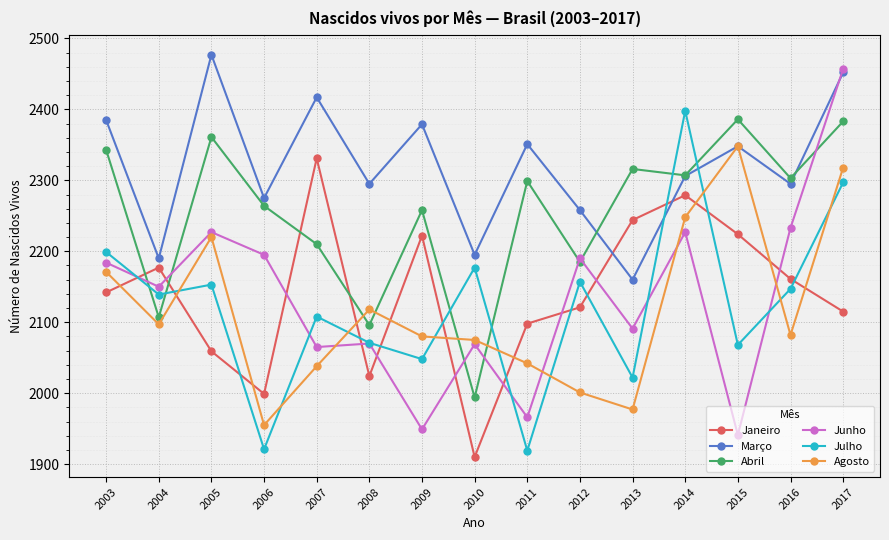

At which label is Junho closest to 2199?

2006